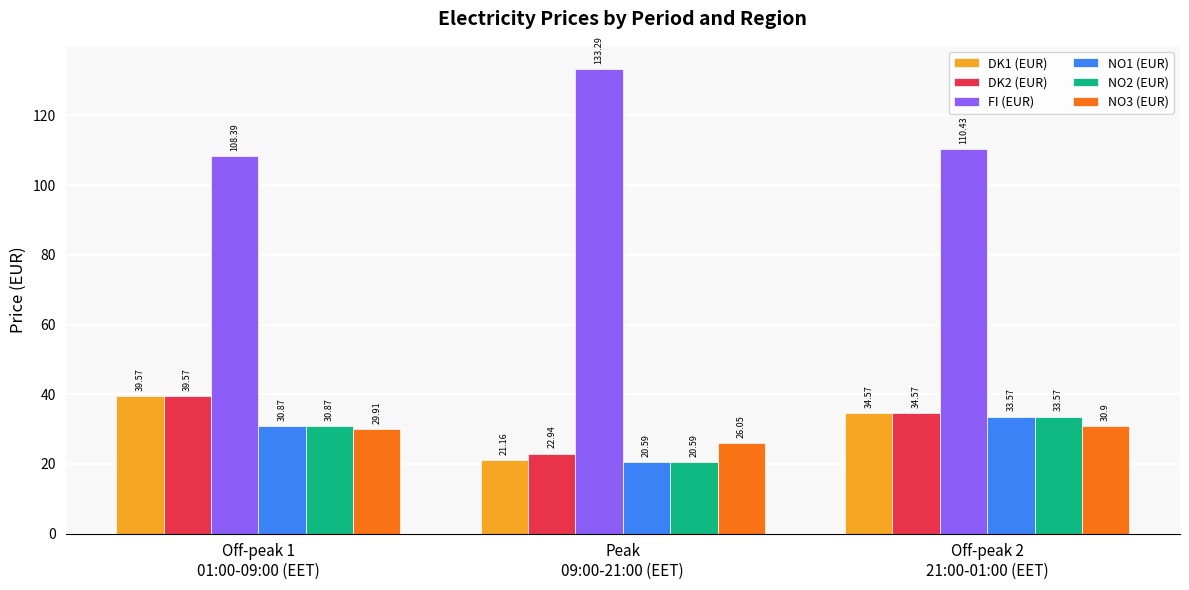

Which series has the largest total across all categories?

FI (EUR)